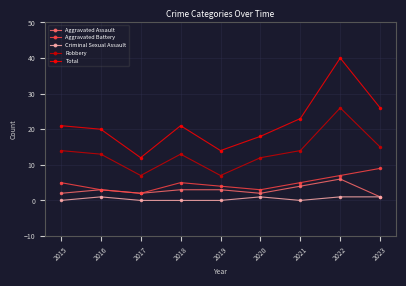

How many distinct data groups are displayed?

5